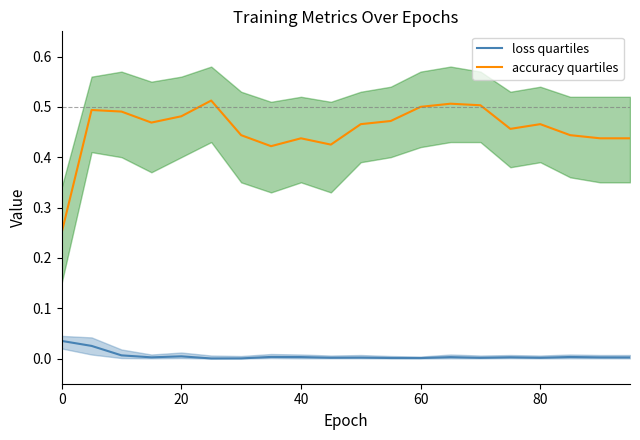

True or false: loss quartiles and accuracy quartiles cross at least once.

False